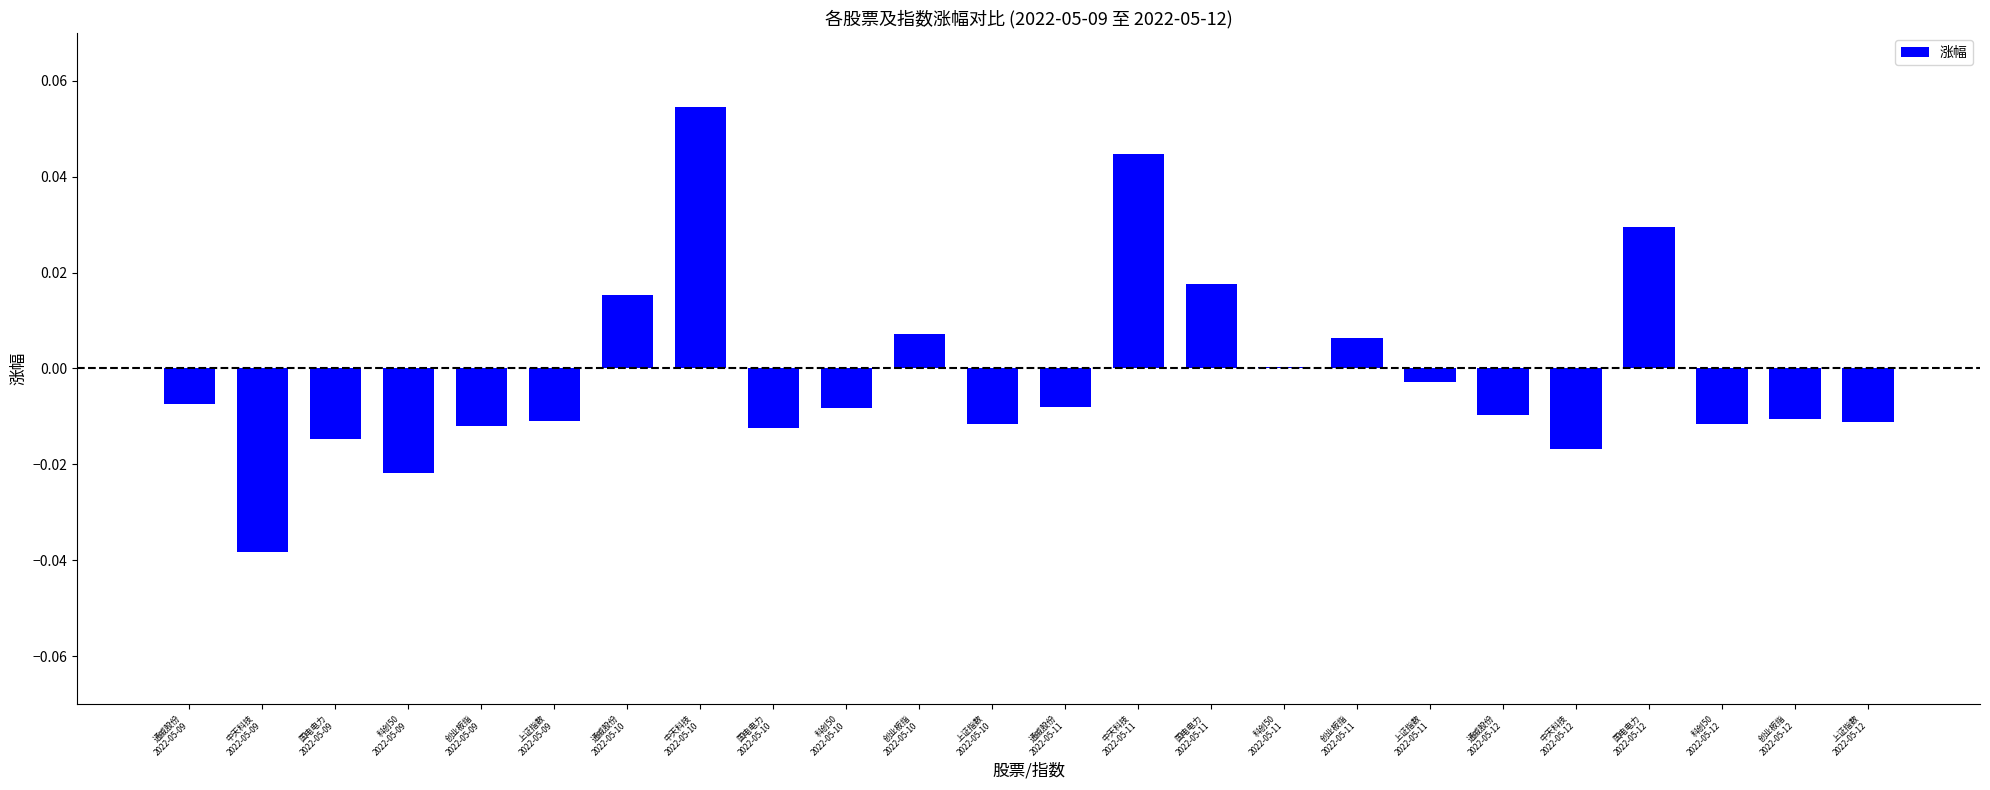

Between 中天科技
2022-05-10 and 科创50
2022-05-11, which is larger?

中天科技
2022-05-10